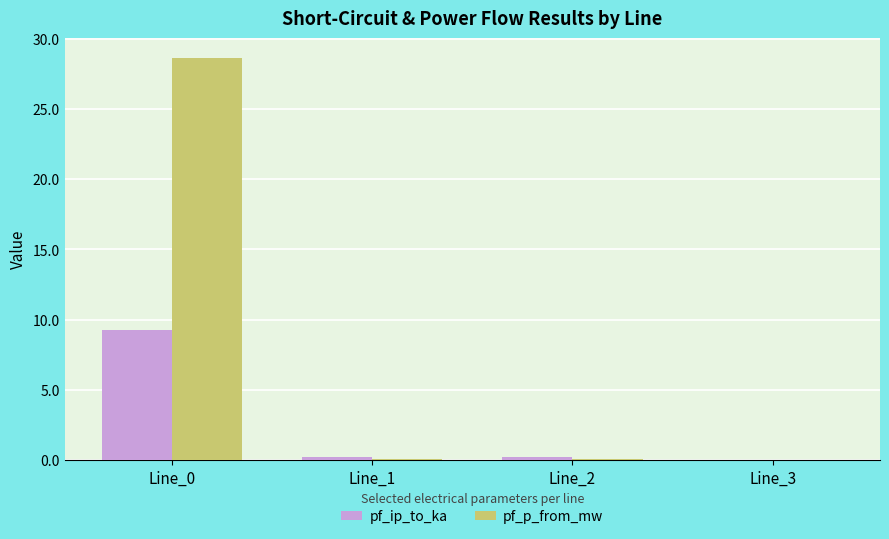

Is it true that pf_p_from_mw equals 0.0 at Line_3?

True